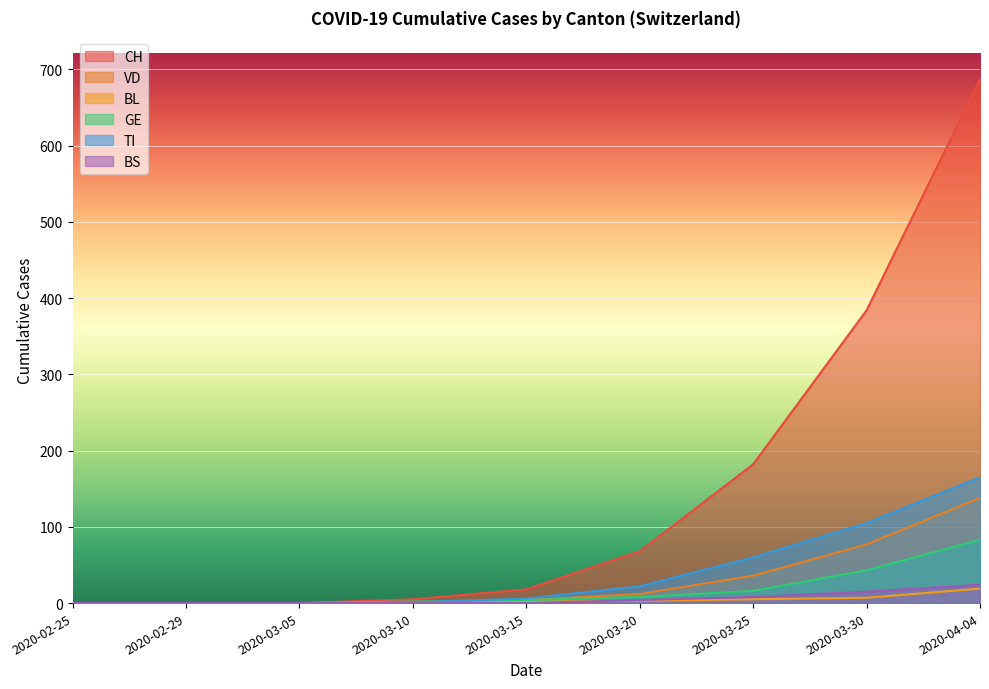

True or false: VD and BL cross at least once.

False